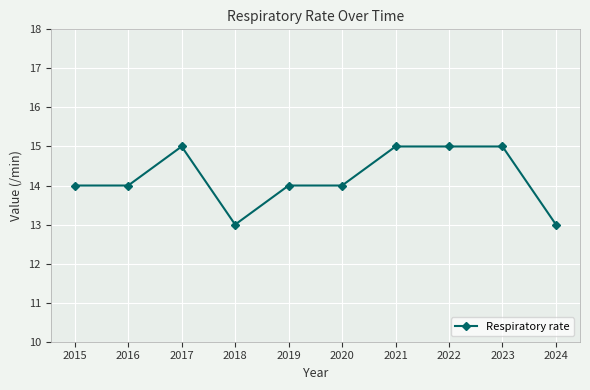

What is the difference between the values at 2024 and 2015?

1